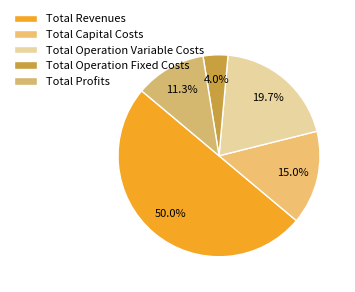

What is the change in value from Total Capital Costs to Total Operation Variable Costs?

+114058.6